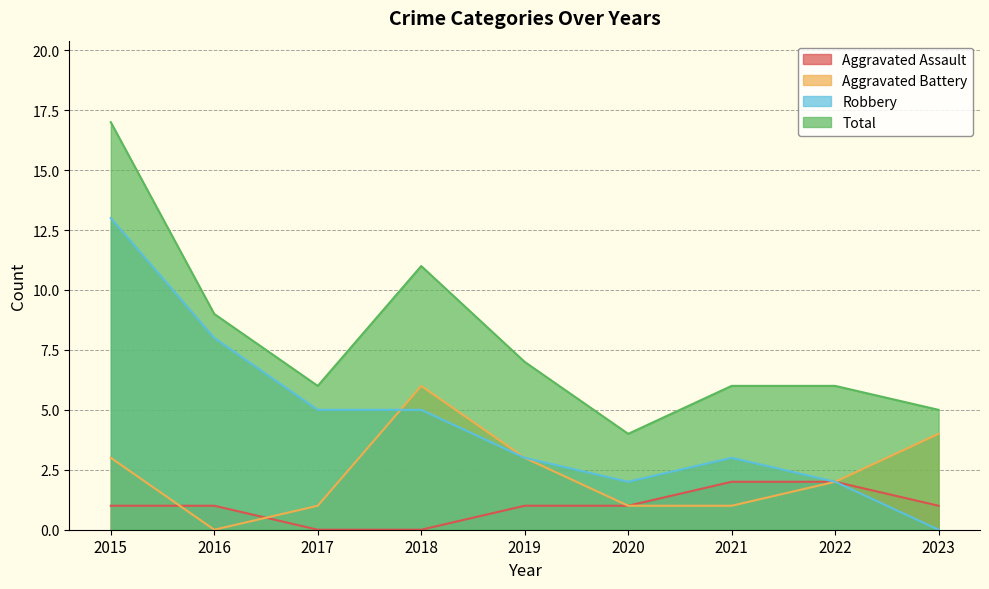

At which label does Robbery first exceed 3?

2015